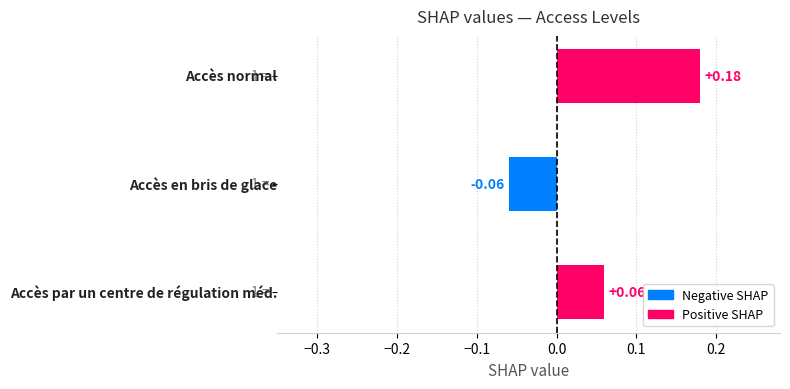

What is the greatest value displayed?

0.2